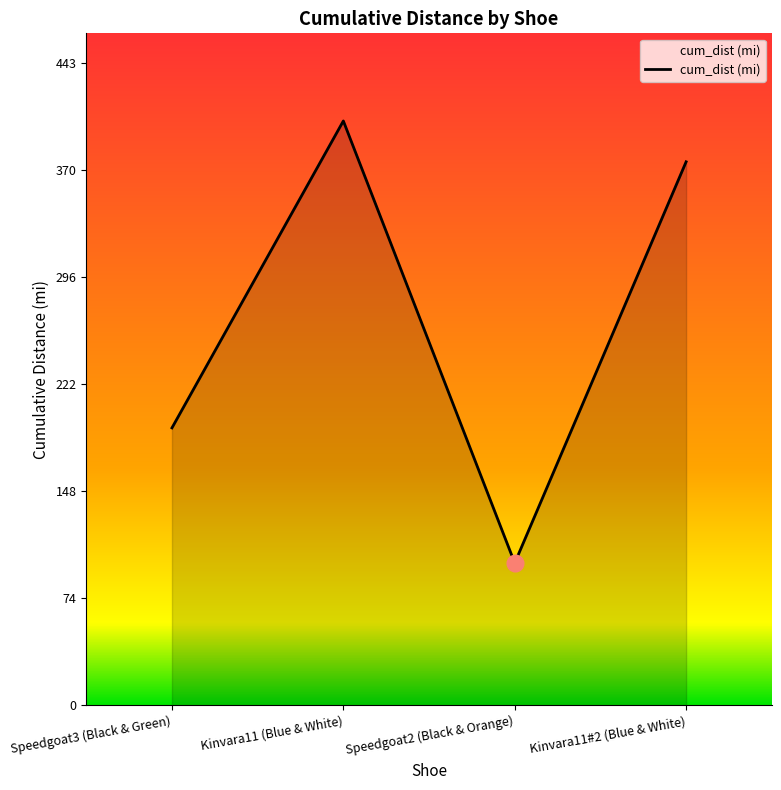

How many distinct data groups are displayed?

1